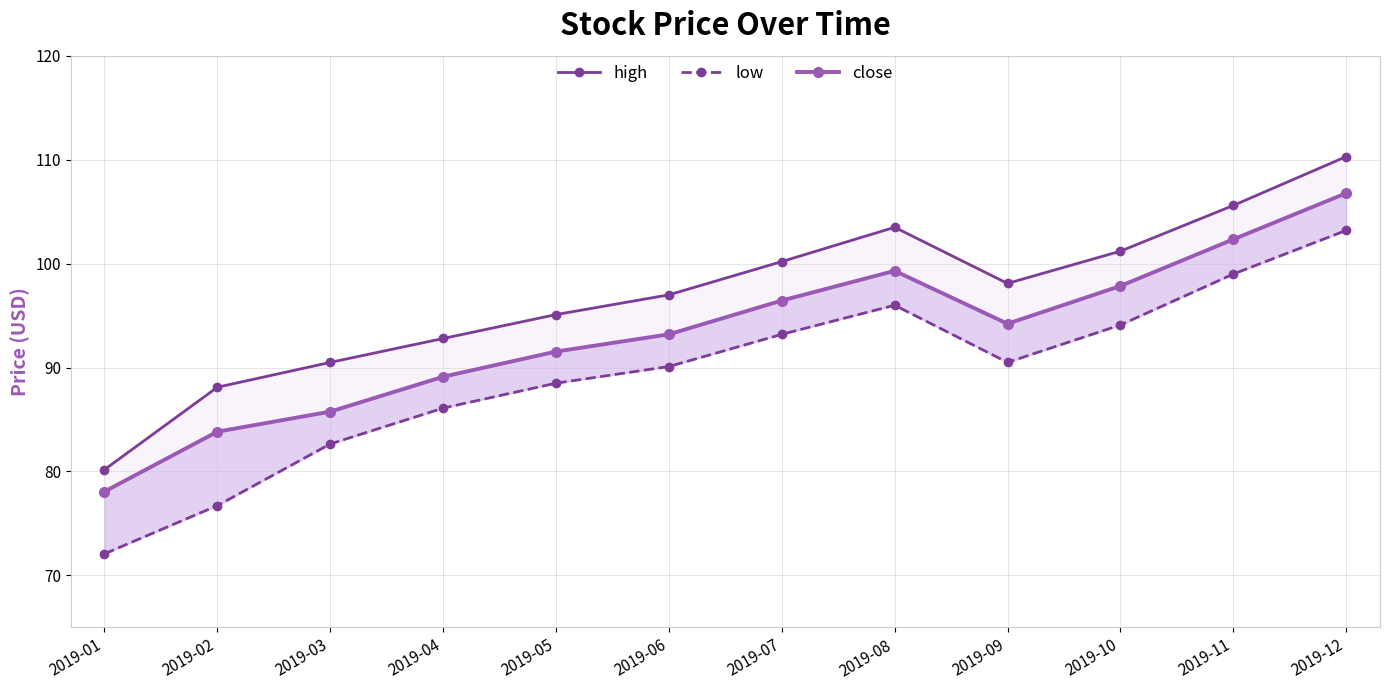

Where is close nearest to the value 92?

2019-05